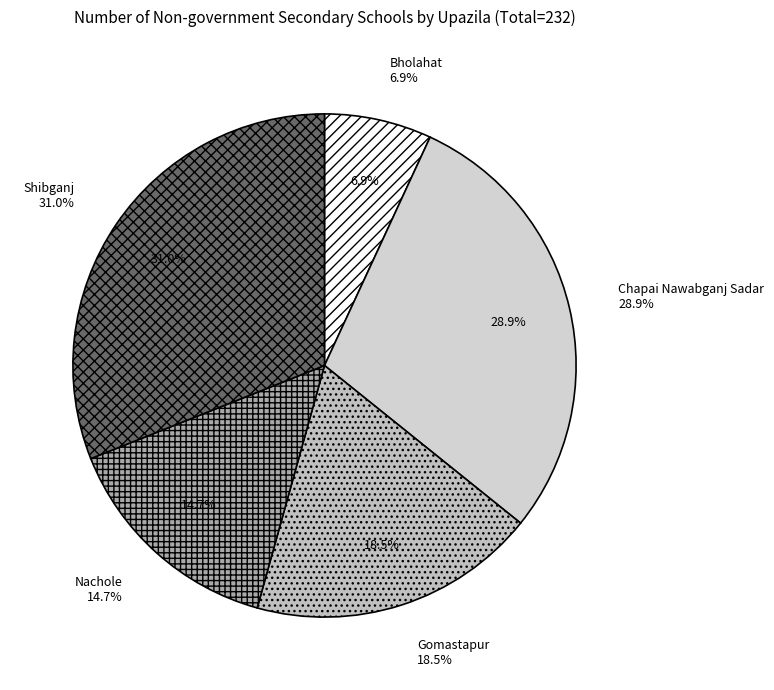

What percentage do Shibganj and Gomastapur together represent?

49.6%